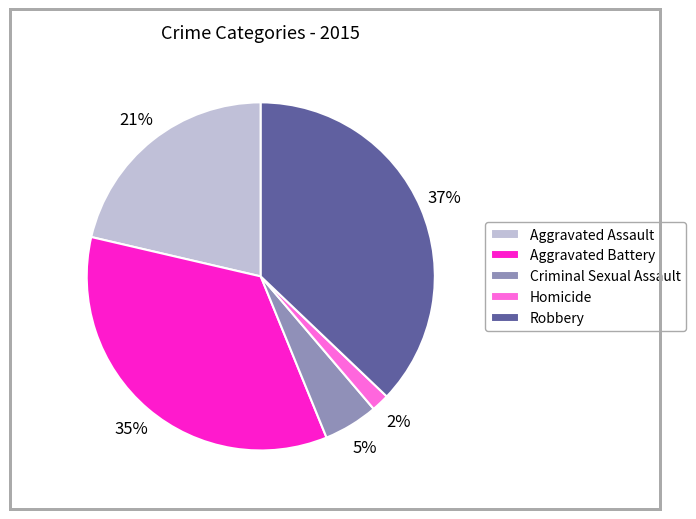

Is there any slice that represents more than half of the pie?

No